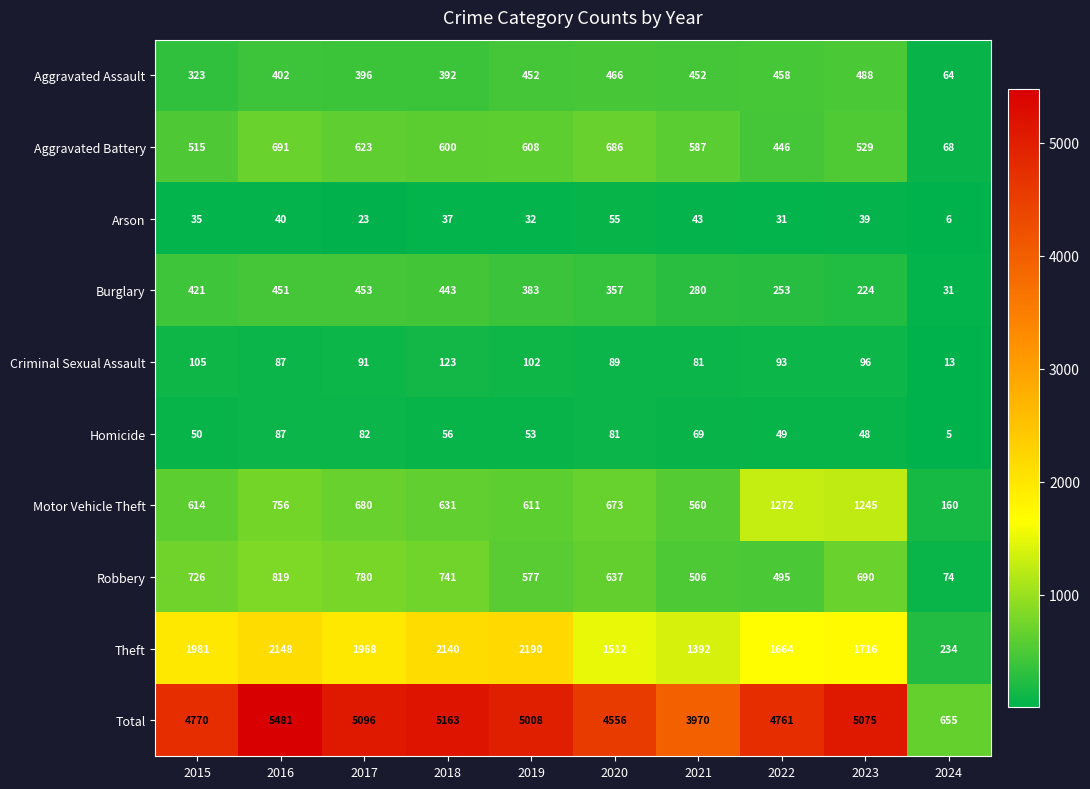

What is the difference between the maximum and minimum values in the Robbery series?

745